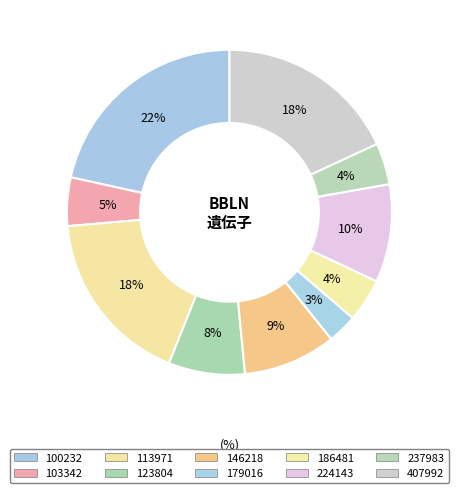

True or false: 407992 accounts for 27% of the total.

False